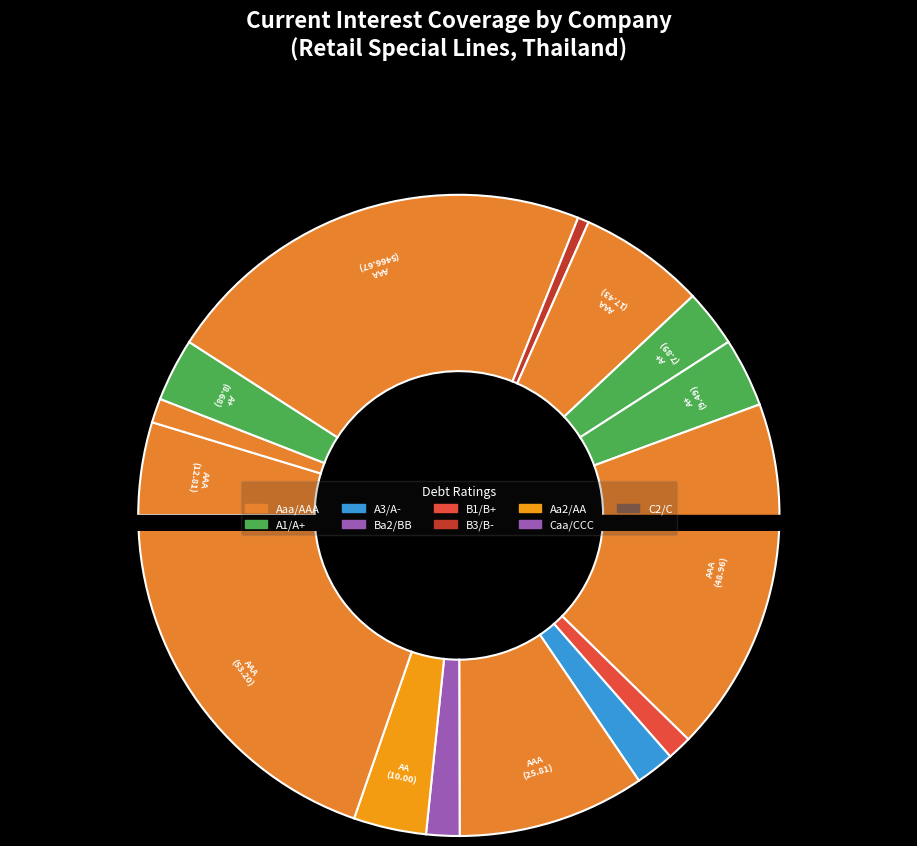

To the nearest percent, what is the average slice percentage?

6%